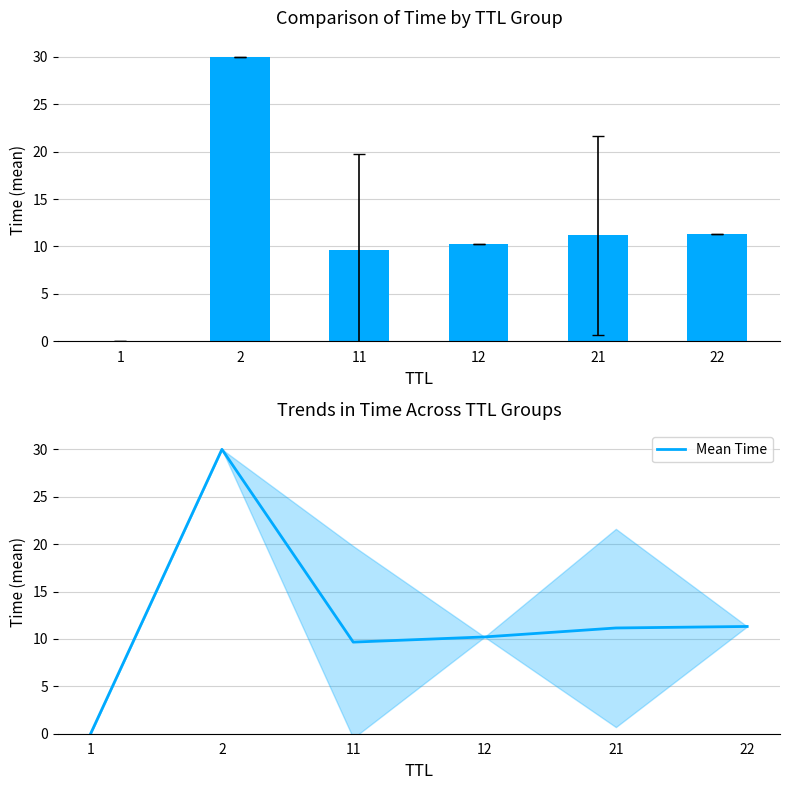

At which label is the value closest to 15?

22